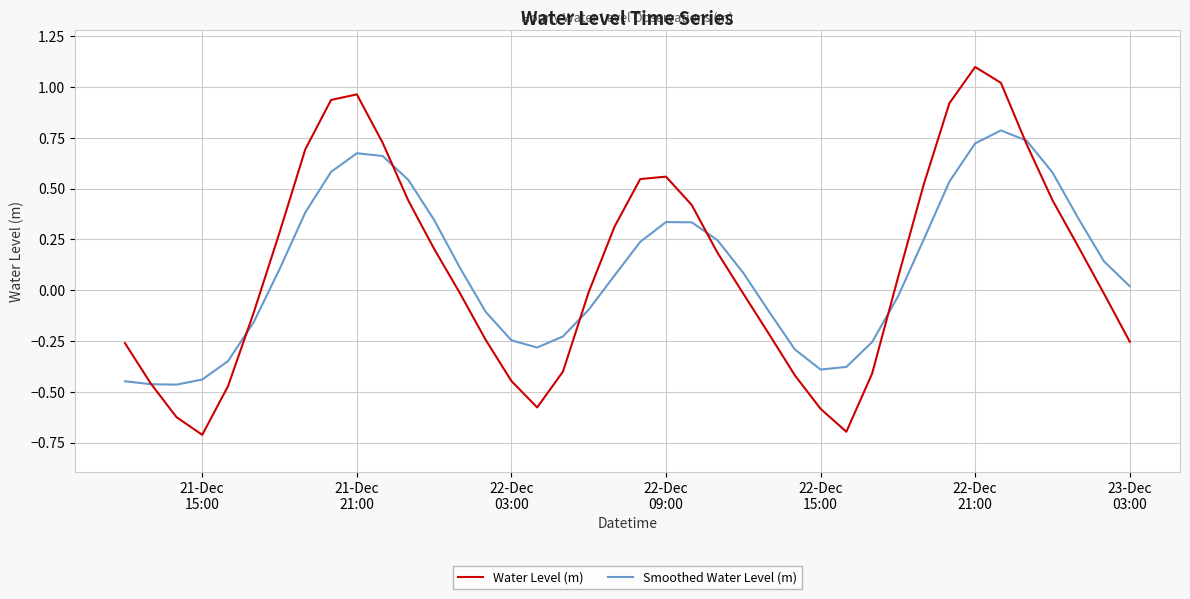

What is the maximum value shown in the chart?

1.1